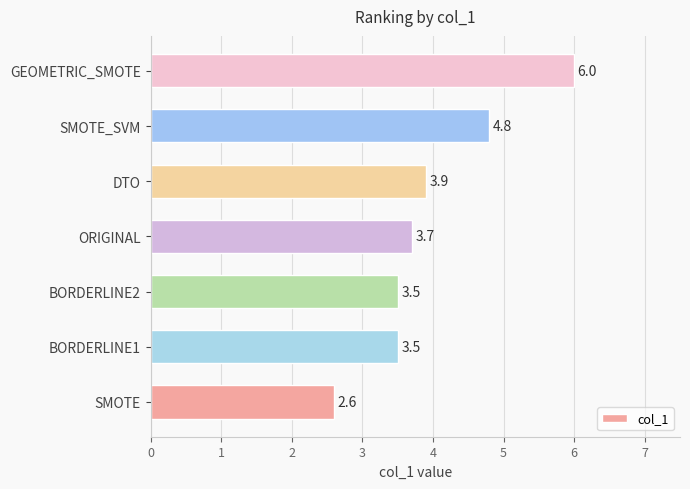

What is the greatest value displayed?

6.0